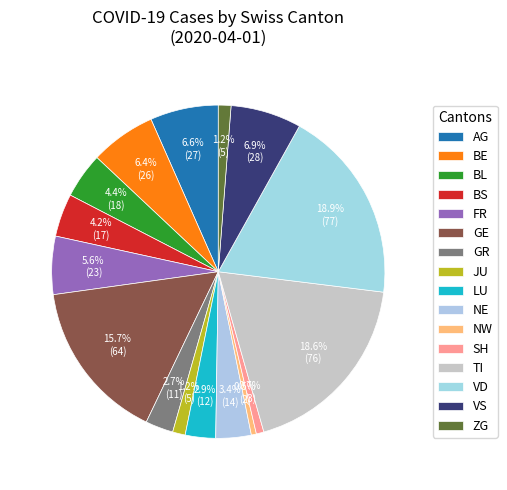

The ZG slice represents 1% of the pie. True or false?

True